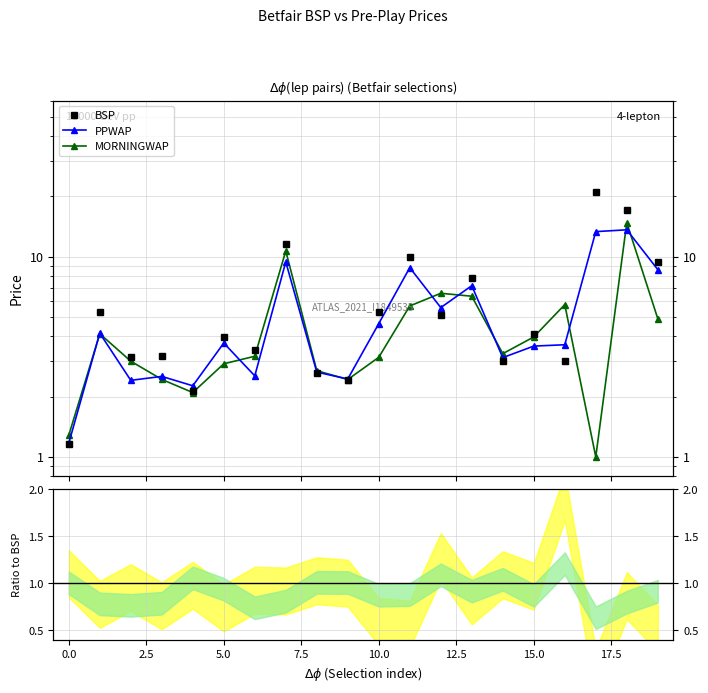

Read the PPWAP value at 19.

8.6